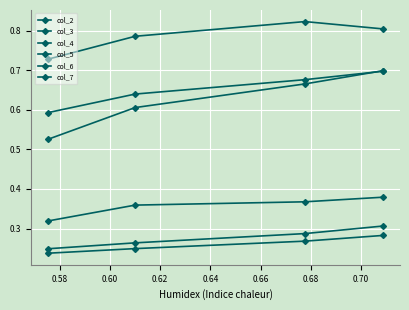

Does the chart display data point markers on the line(s)?

Yes